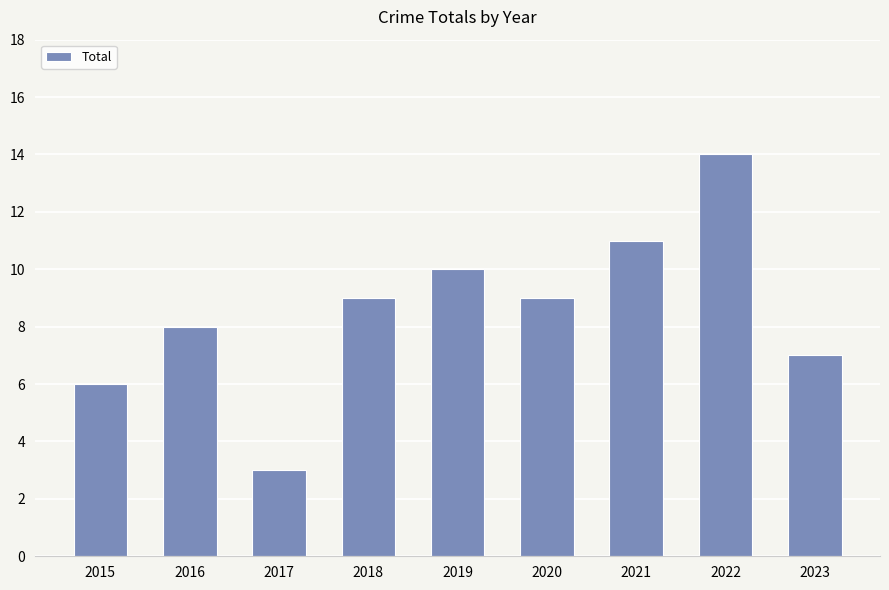

What is the value of the 2nd bar from the left?

8